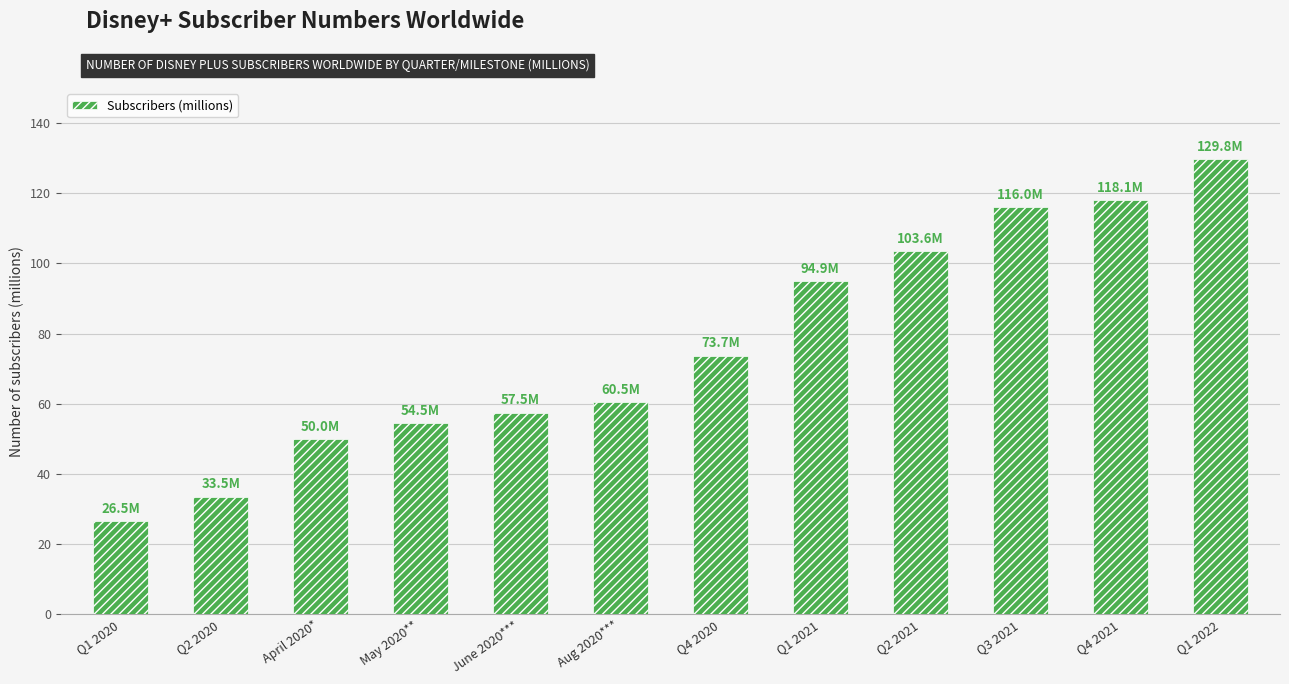

List the labels in order of value, largest first.

Q1 2022, Q4 2021, Q3 2021, Q2 2021, Q1 2021, Q4 2020, Aug 2020***, June 2020***, May 2020**, April 2020*, Q2 2020, Q1 2020